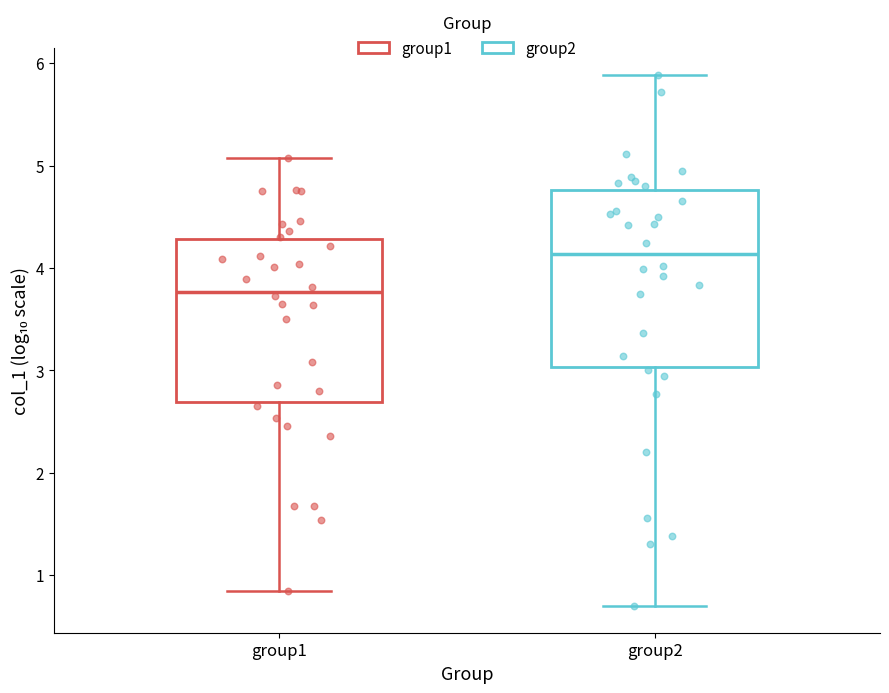

Reading left to right, transcribe this box plot: for each box, give where its median line is, the range the box spans, and where its two whiskers end, as read against the y-axis. The values are not printed on the chart, so give them approximately, as read against the axis.

group1: median 3.8, box 2.7 to 4.3, whiskers 0.8 to 5.1
group2: median 4.1, box 3.0 to 4.8, whiskers 0.7 to 5.9